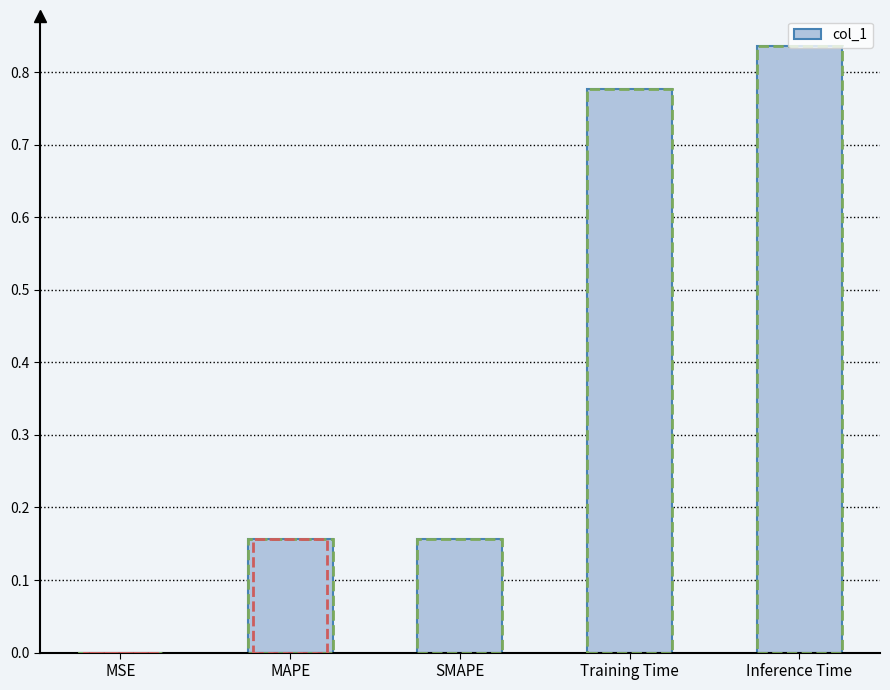

The chart shows a value of 0.0 at MSE. True or false?

True